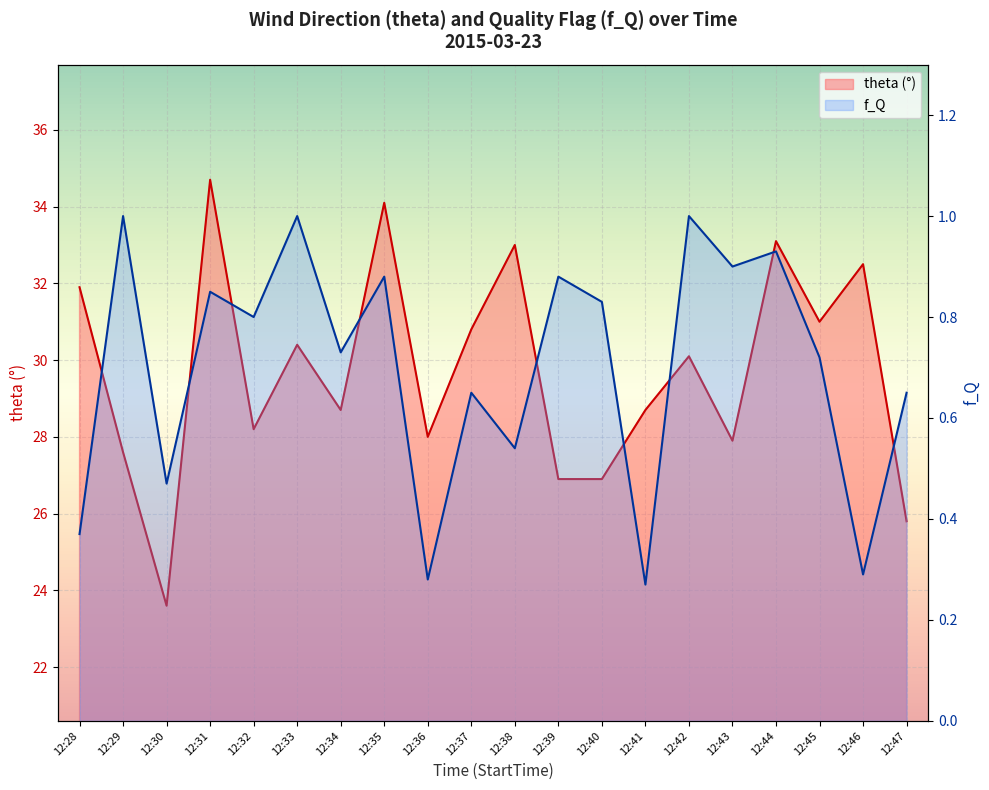

How many data points does each series have?

20